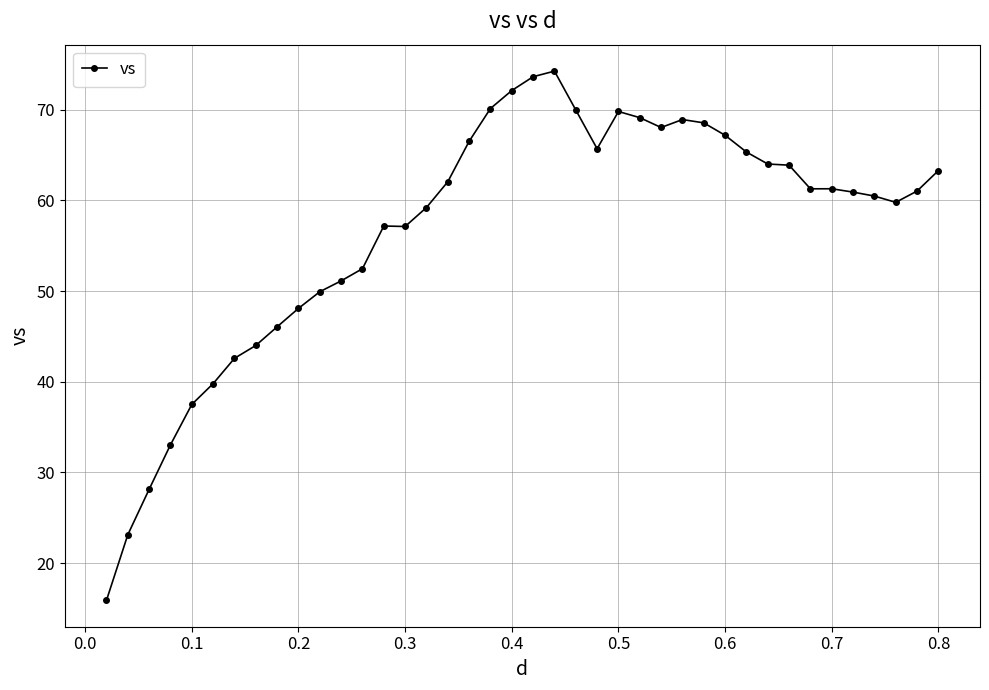

How many series are shown in this chart?

1